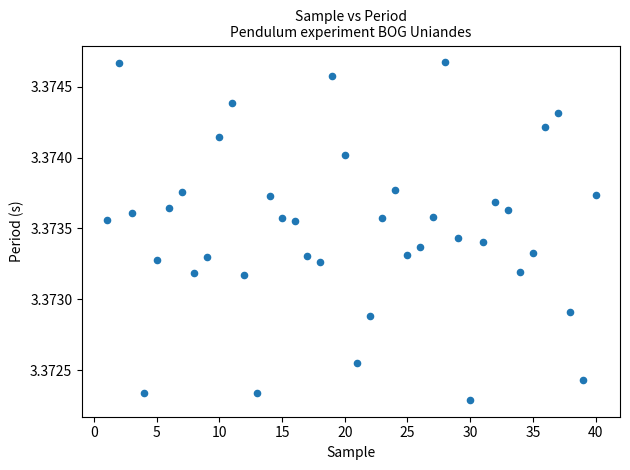

What is the range of X values (max minus min)?

39.0